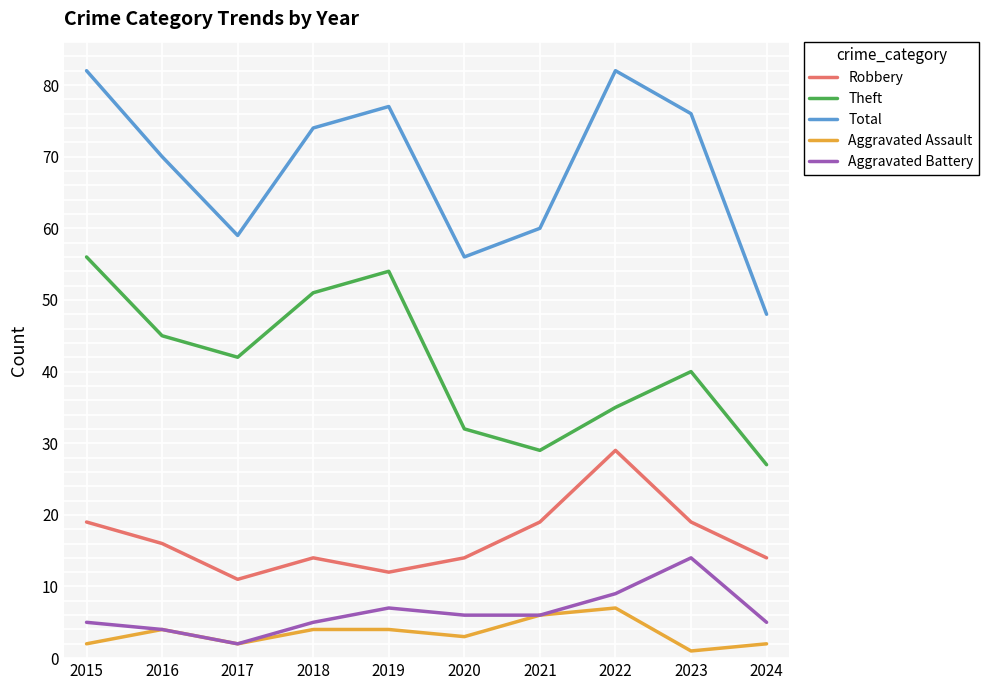

True or false: Total and Aggravated Battery intersect in this chart.

False